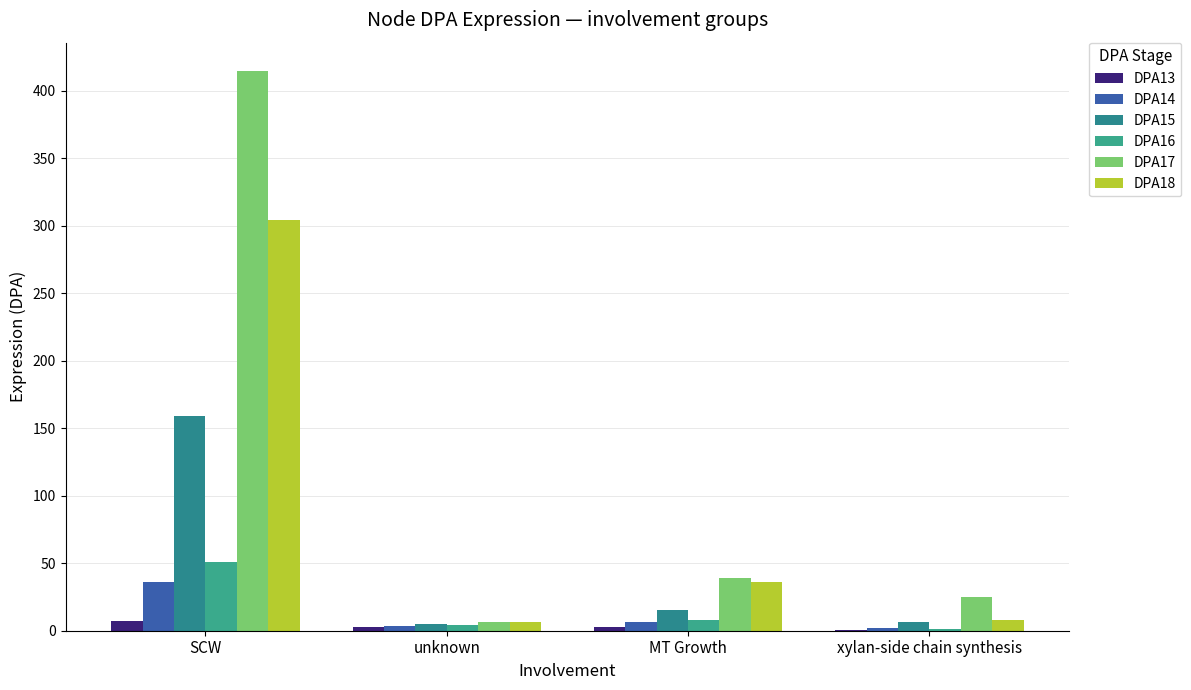

At which category is the sum across all series the highest?

SCW